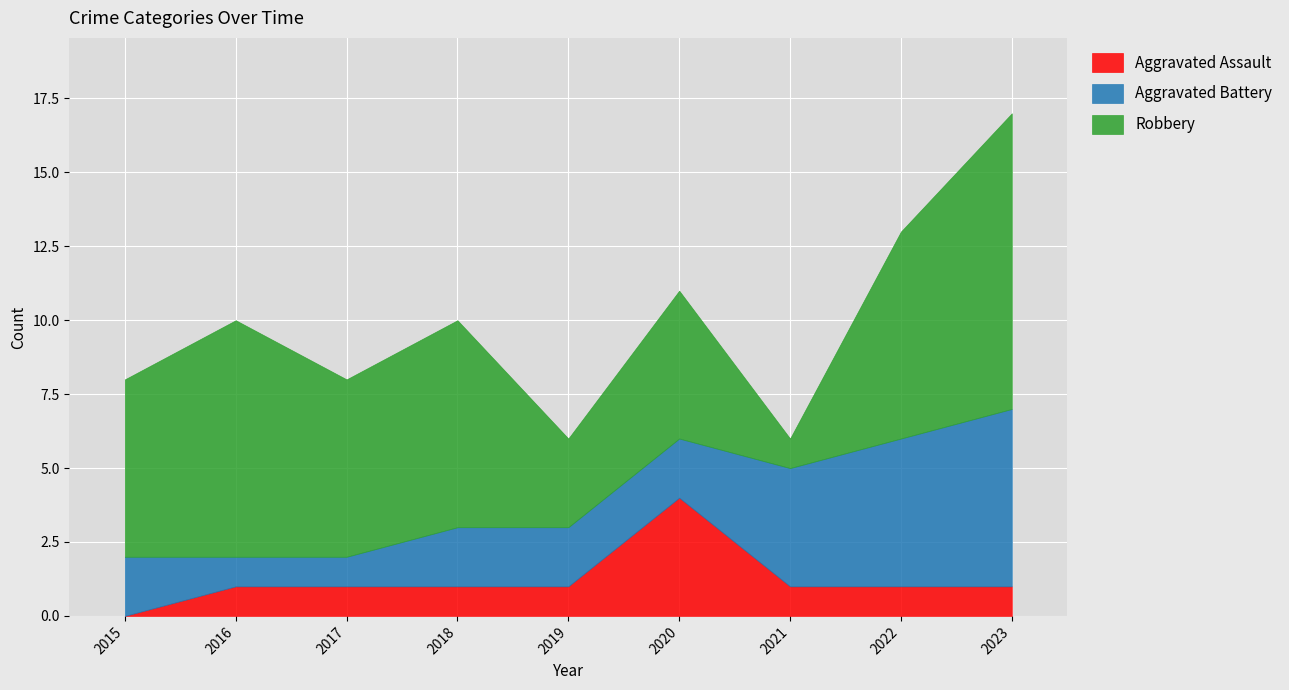

Reading right to left, extract all data points from this chart.

Aggravated Assault: 1	1	1	4	1	1	1	1	0
Aggravated Battery: 6	5	4	2	2	2	1	1	2
Robbery: 10	7	1	5	3	7	6	8	6